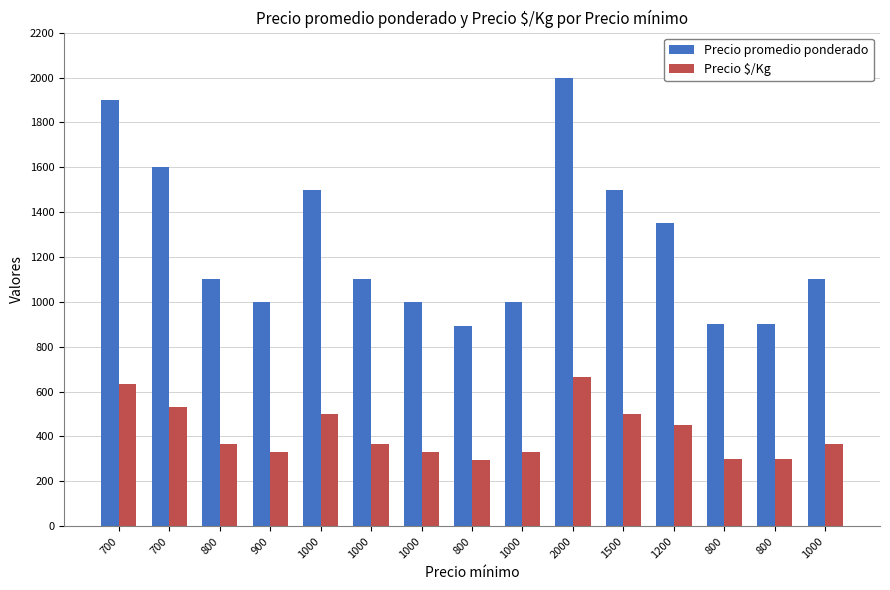

Reading left to right, transcribe all the data shown in this chart.

Precio promedio ponderado: 1900	1600	1100	1000	1500	1100	1000	891	1000	2000	1500	1350	900	900	1100
Precio $/Kg: 633	533	367	333	500	367	333	297	333	667	500	450	300	300	367